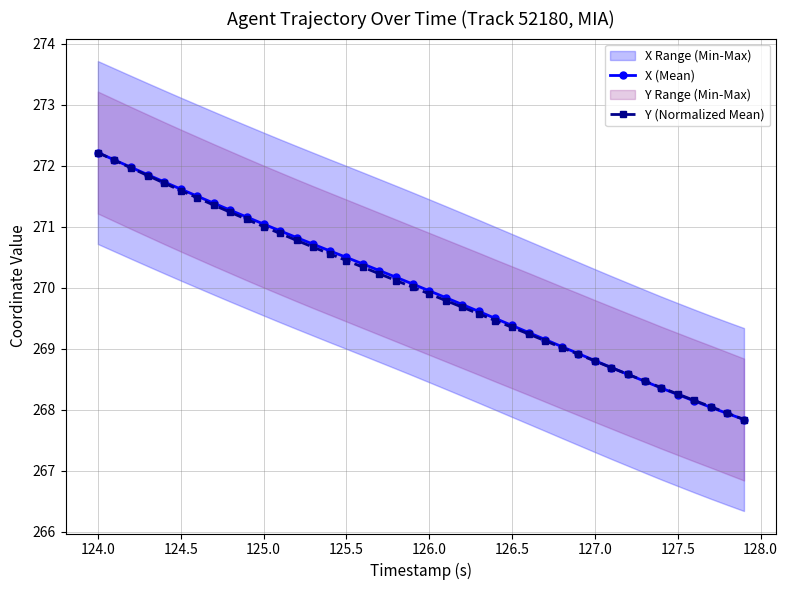

Does the chart have visible grid lines?

Yes